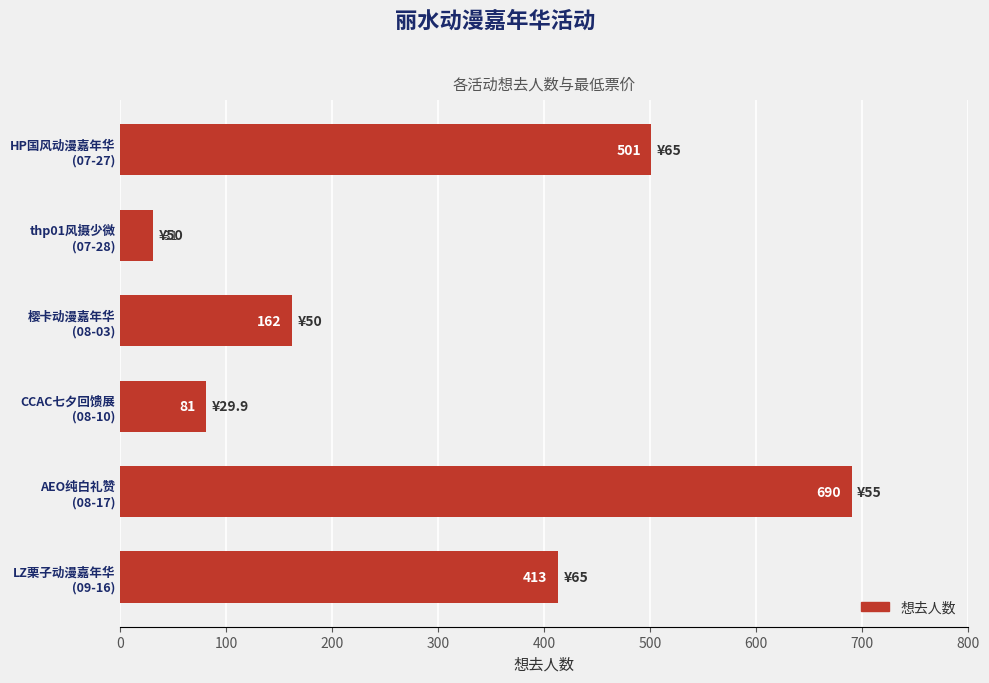

What is the minimum value shown in the chart?

31